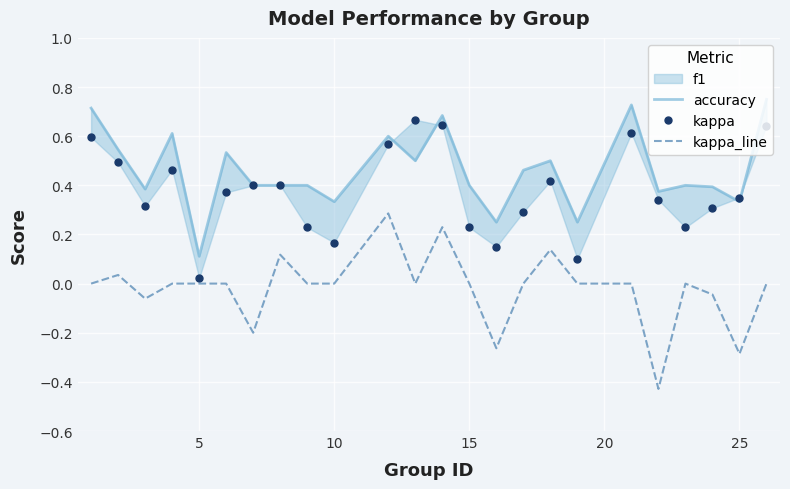

The kappa_line series shows -0.3 at 25. True or false?

True